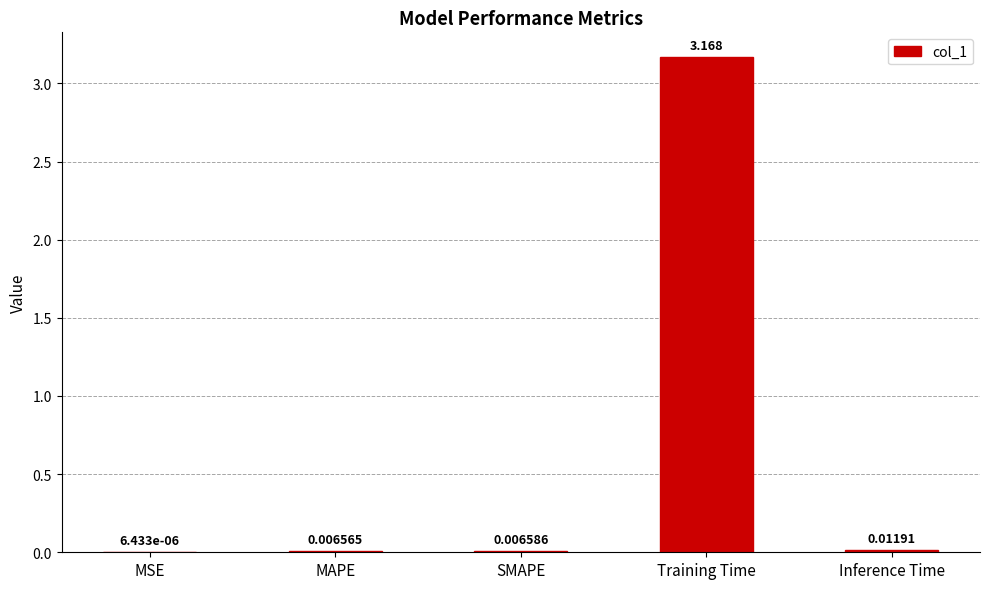

Where is the data nearest to the value 1?

Inference Time